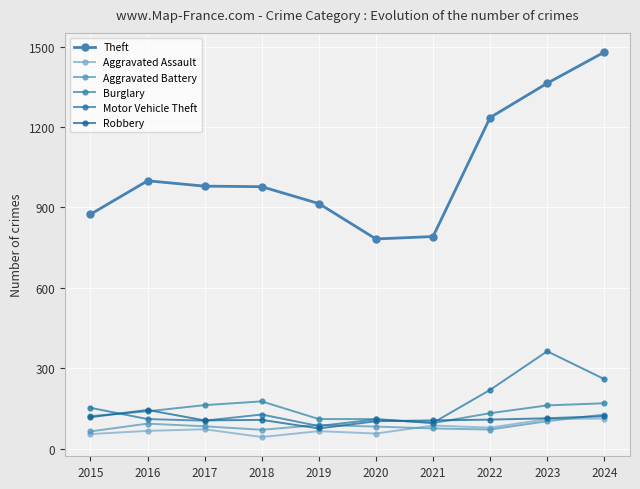

Reading right to left, list all the values displayed in this chart.

Theft: 1479	1363	1235	791	782	914	977	979	999	874
Aggravated Assault: 112	110	78	86	56	65	43	72	66	54
Aggravated Battery: 127	102	71	75	82	88	70	83	93	64
Burglary: 169	161	132	95	110	110	176	162	139	121
Motor Vehicle Theft: 259	363	219	96	109	84	127	104	110	152
Robbery: 121	113	108	105	102	75	107	105	144	117